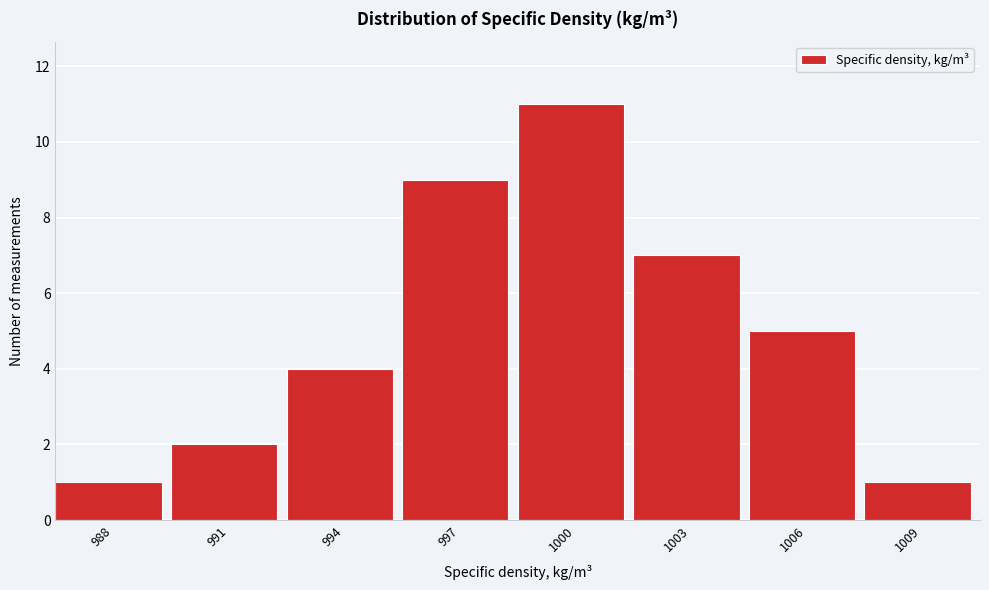

Reading left to right, what are all the values shown in this chart?

1	2	4	9	11	7	5	1